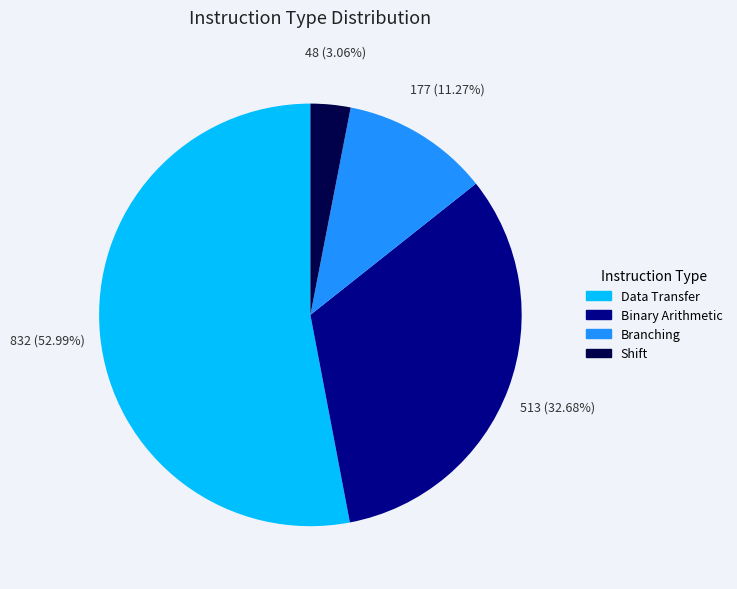

To the nearest percent, what is the difference between the largest and smallest slice percentages?

50%